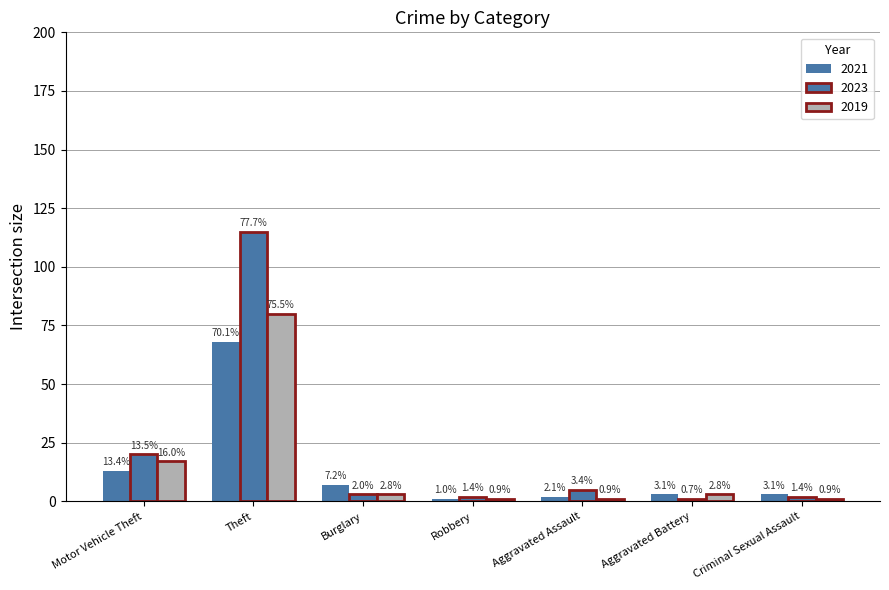

How many bars are there in each group?

3